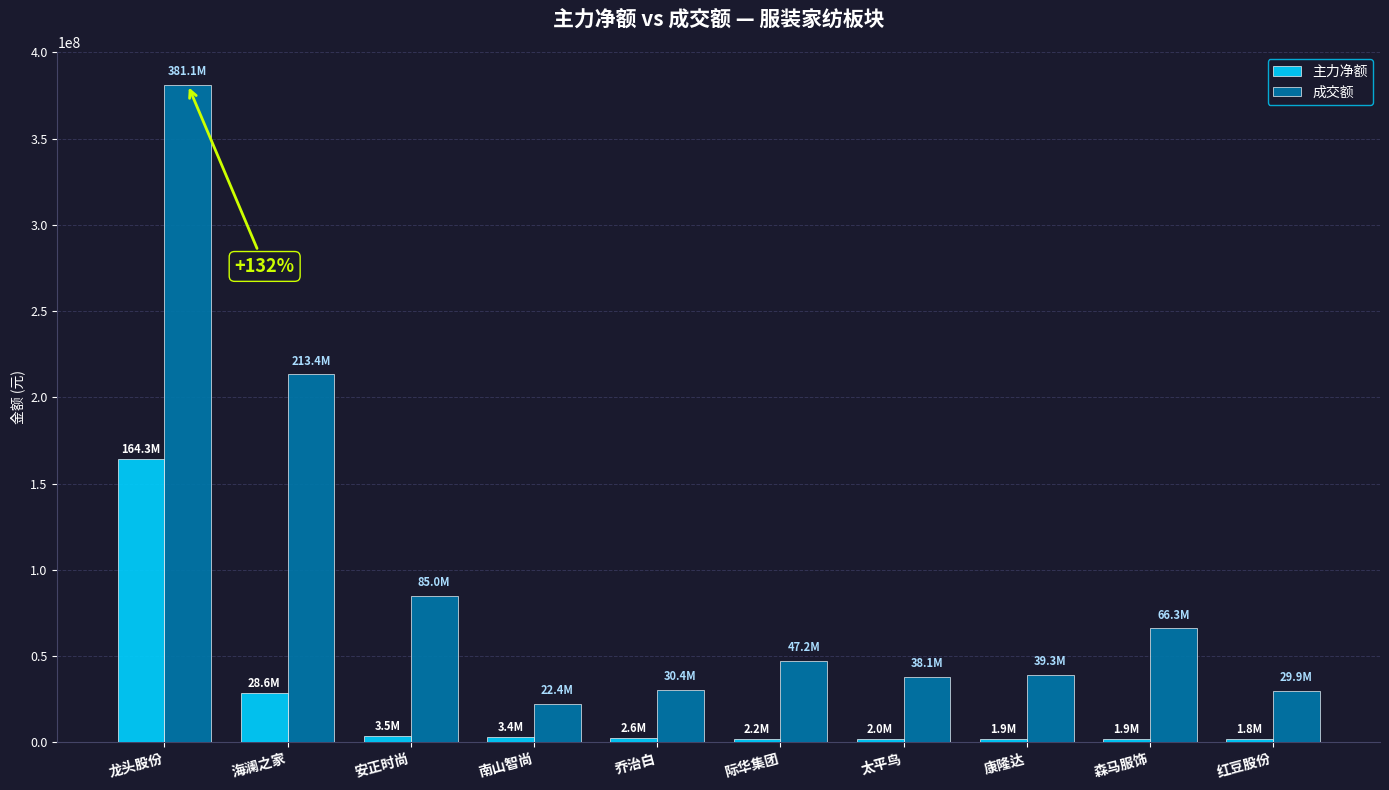

How many bars are there in each group?

2